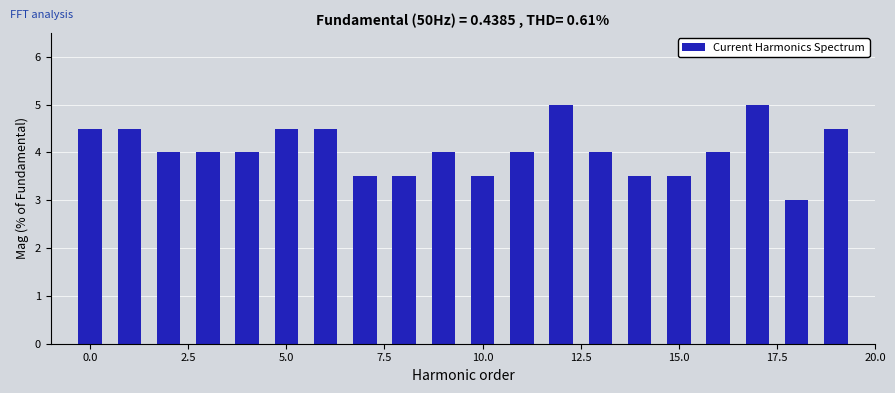

What is the sum of all values?

81.0